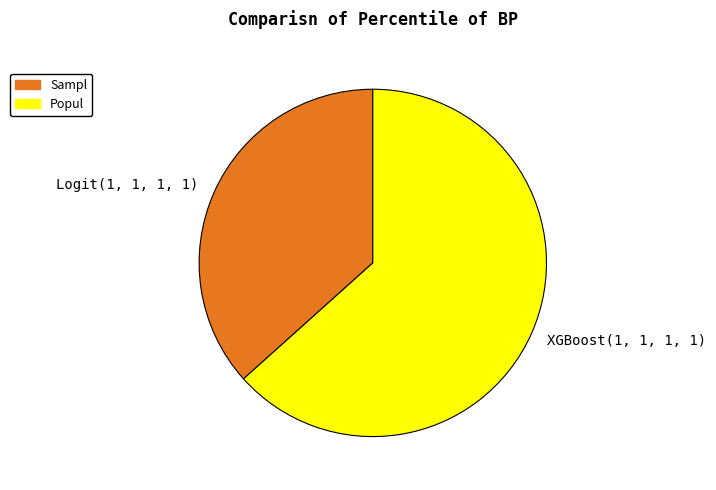

The Logit(1, 1, 1, 1) slice represents 29% of the pie. True or false?

False